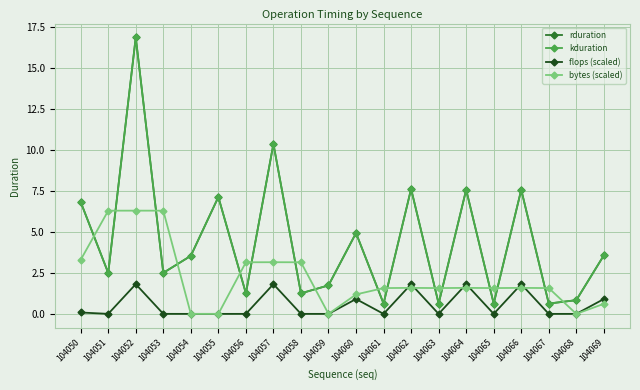

Count the number of data series in this chart.

4